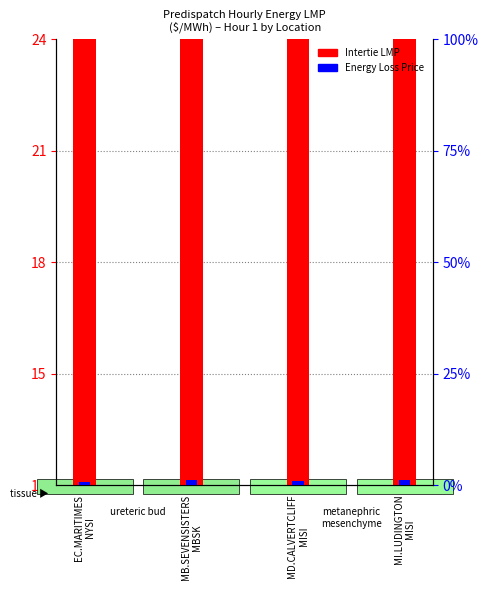

Is the value of Energy Loss Price at EC.MARITIMES
NYSI greater than the value of Intertie LMP at EC.MARITIMES
NYSI?

No